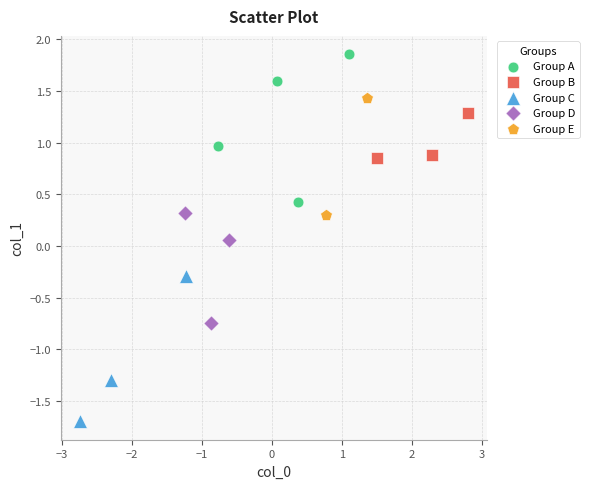

Which series reaches the maximum Y coordinate?

Group A